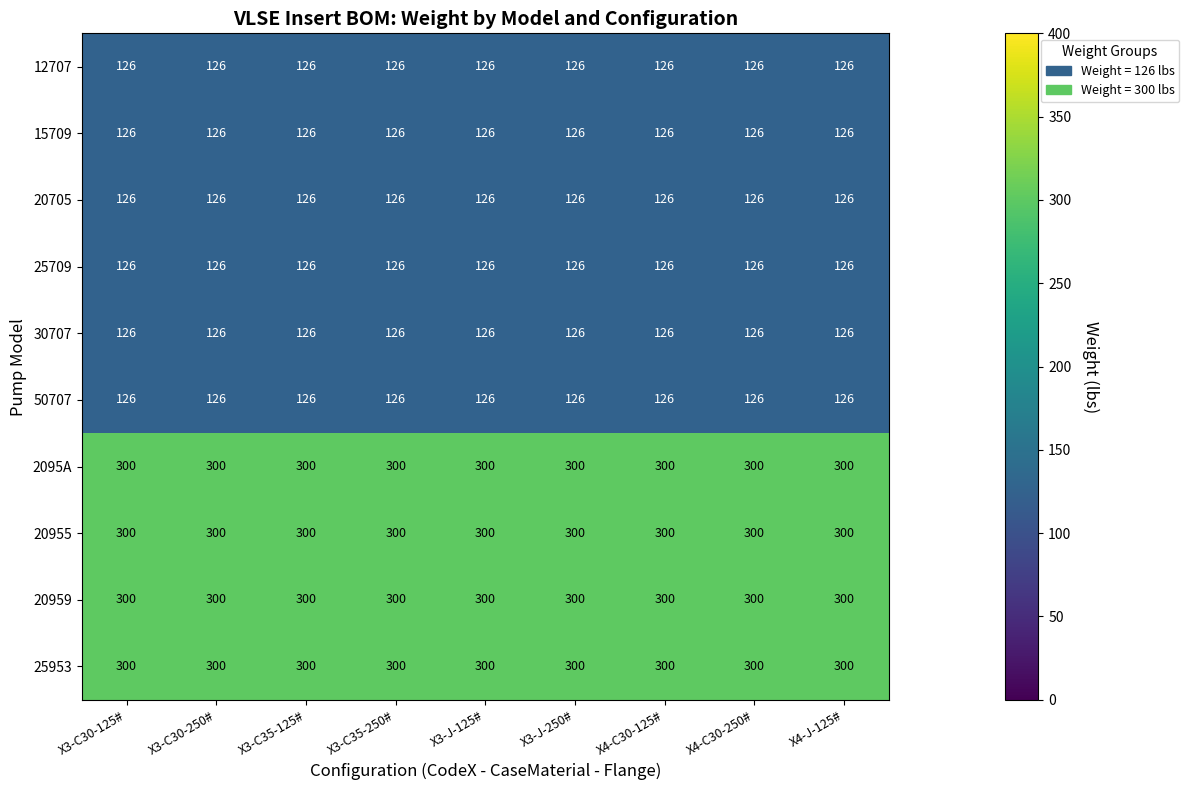

At how many categories does at least one series exceed 128?

9